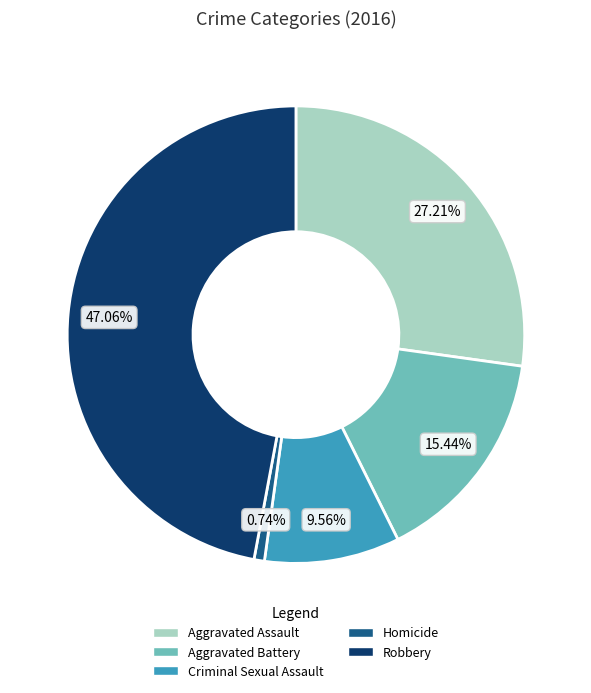

Does Aggravated Battery account for over 50% of the chart?

No